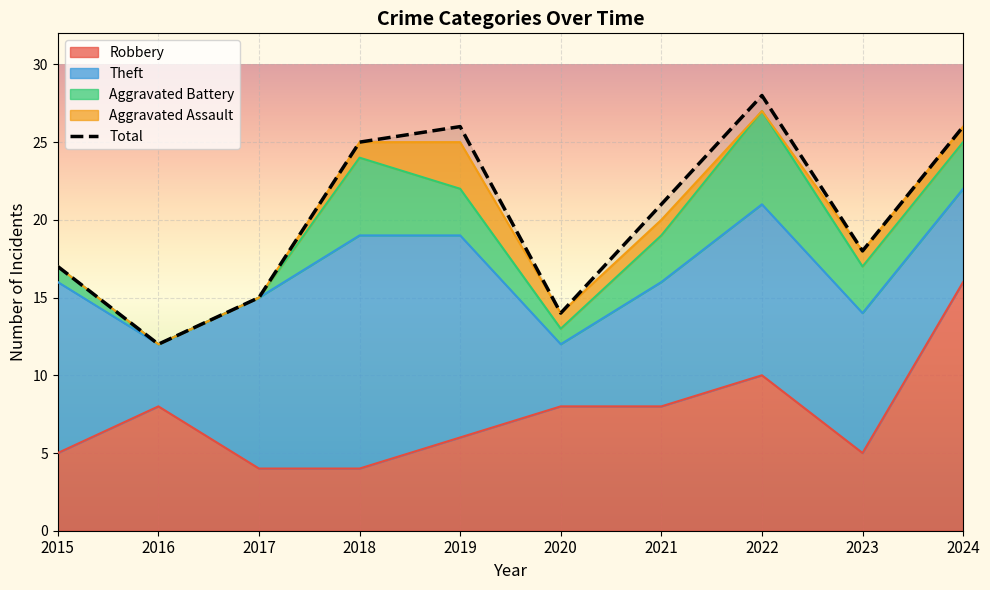

The value of Robbery at 2020 is 11. True or false?

False